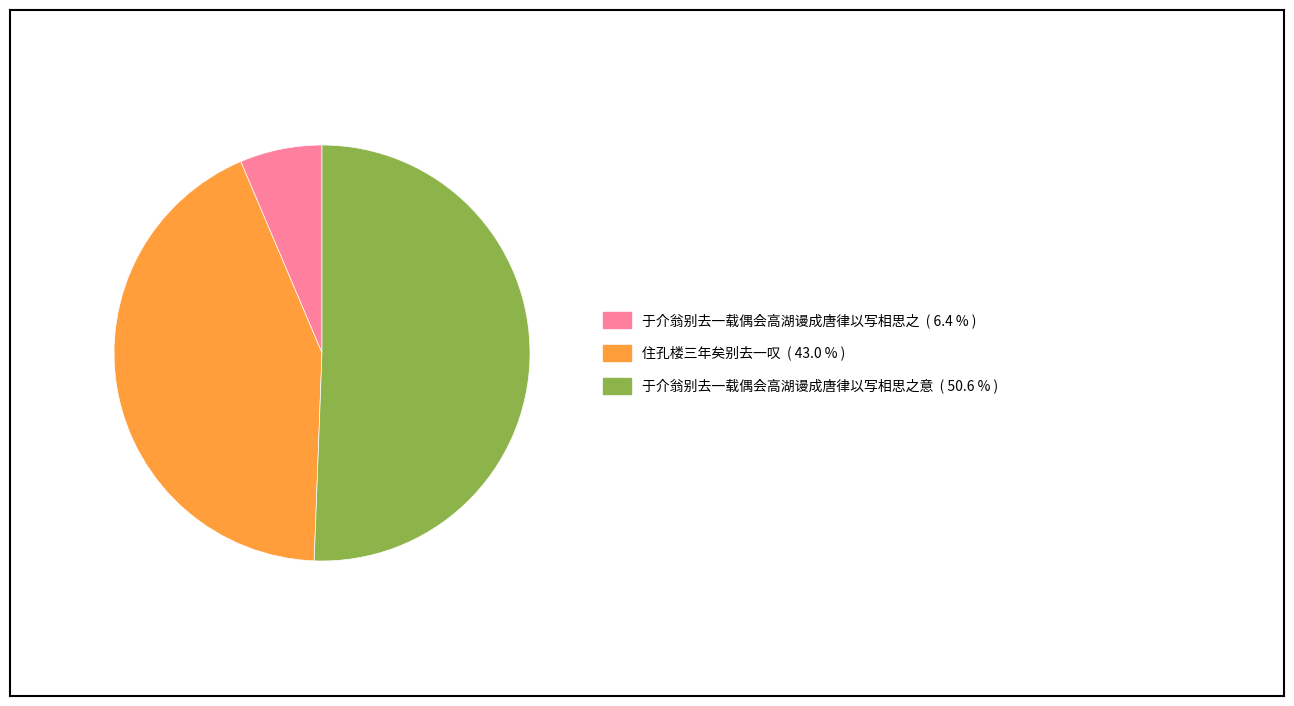

Does any single category account for the majority?

Yes